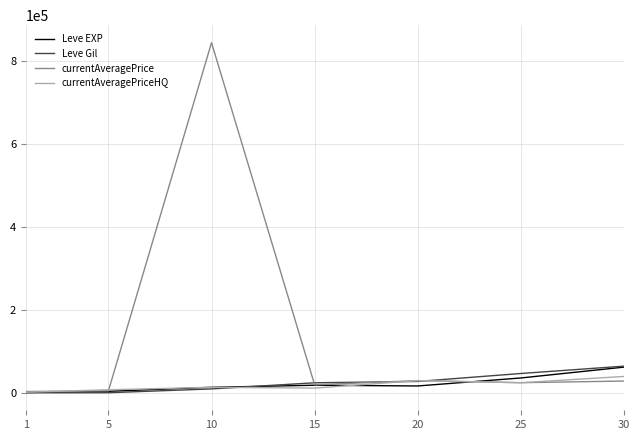

The value of Leve EXP at 15 is 18910. True or false?

True